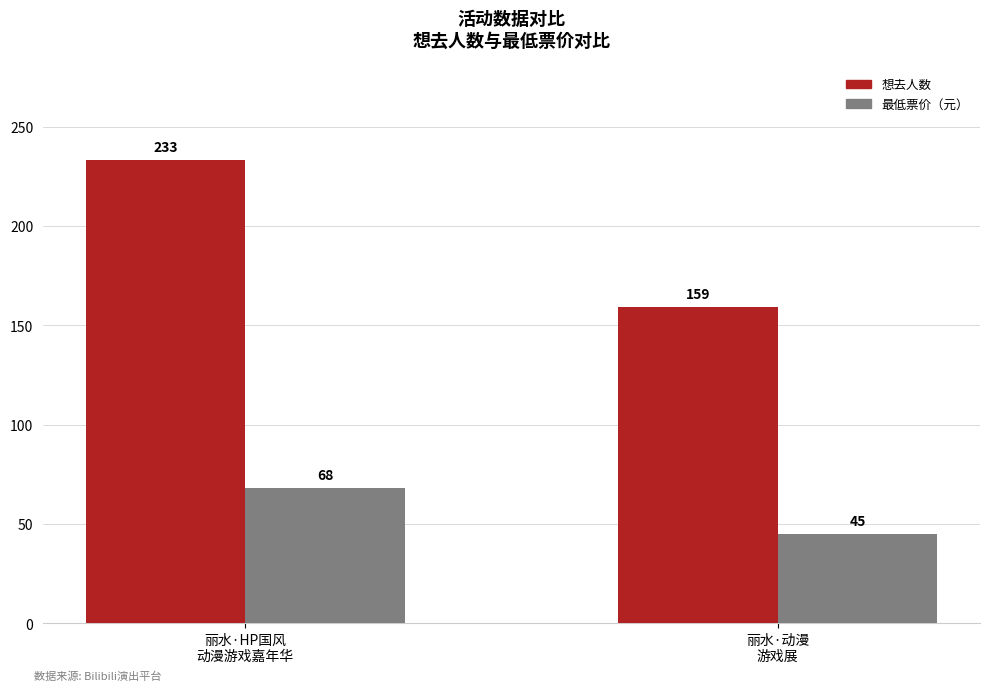

What is the minimum value shown in the chart?

45